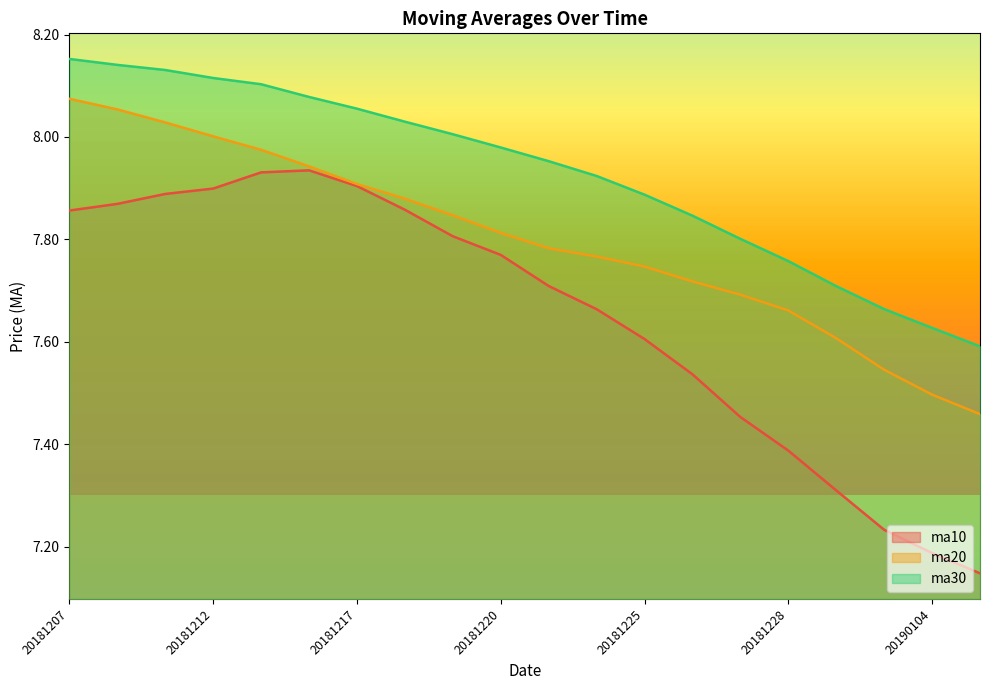

Reading left to right, extract all data points from this chart.

ma10: 7.9	7.9	7.9	7.9	7.9	7.9	7.9	7.9	7.8	7.8	7.7	7.7	7.6	7.5	7.5	7.4	7.3	7.2	7.2	7.1
ma20: 8.1	8.1	8.0	8.0	8.0	7.9	7.9	7.9	7.8	7.8	7.8	7.8	7.7	7.7	7.7	7.7	7.6	7.5	7.5	7.5
ma30: 8.2	8.1	8.1	8.1	8.1	8.1	8.1	8.0	8.0	8.0	8.0	7.9	7.9	7.8	7.8	7.8	7.7	7.7	7.6	7.6